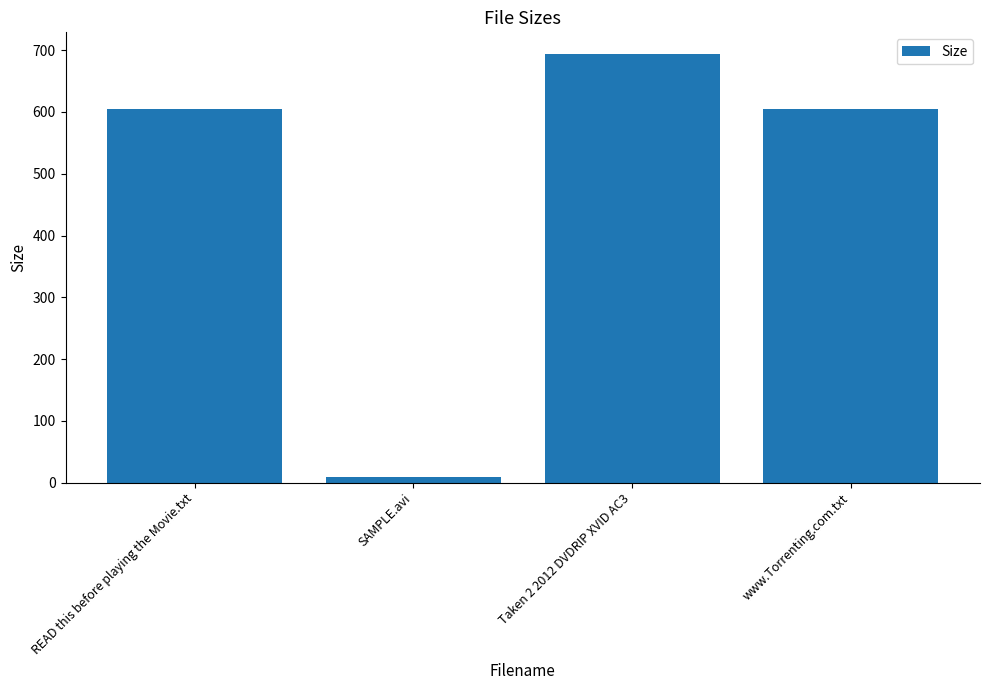

Between SAMPLE.avi and www.Torrenting.com.txt, which is larger?

www.Torrenting.com.txt